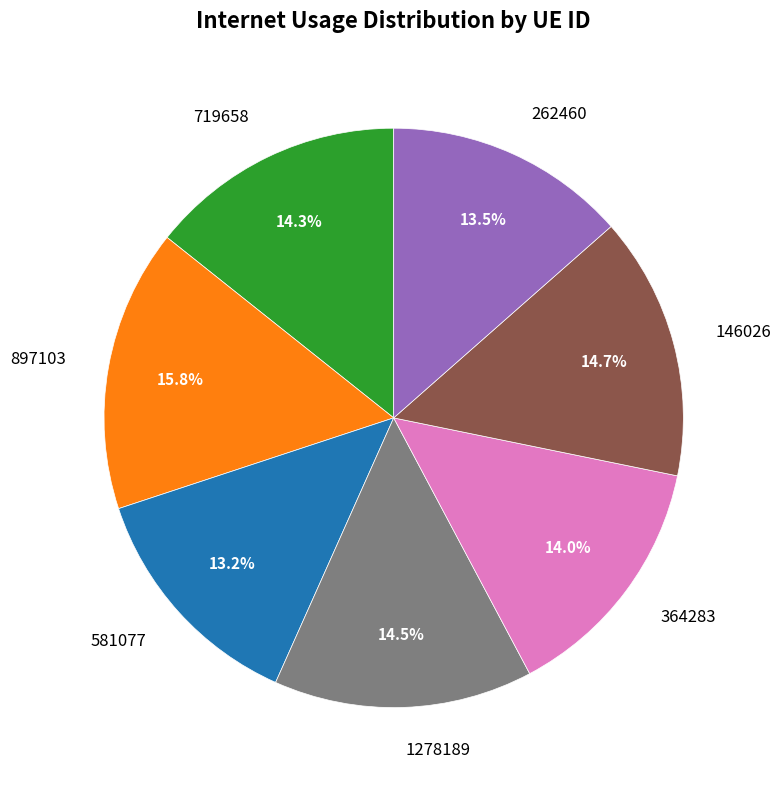

To the nearest percent, what percentage of the pie is 581077?

13%